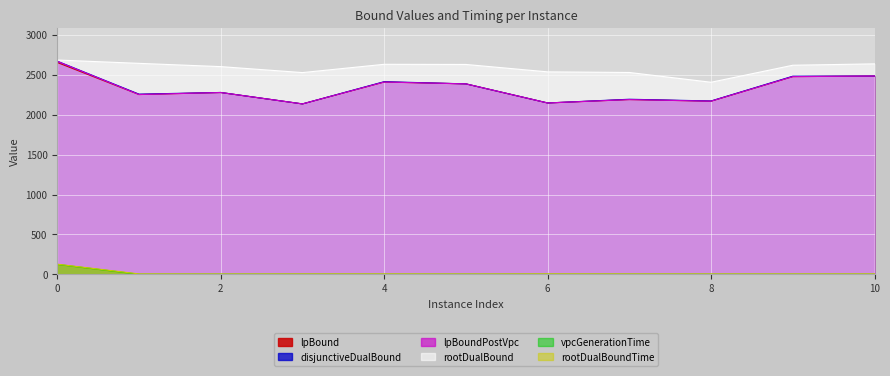

Reading right to left, list all the values displayed in this chart.

lpBound: 2484.9	2477.5	2169.6	2190.0	2147.2	2386.7	2409.7	2135.4	2278.3	2253.1	2654.7
disjunctiveDualBound: 2484.9	2482.6	2172.3	2193.9	2147.2	2386.7	2414.3	2135.4	2278.9	2257.9	2670.7
lpBoundPostVpc: 2484.9	2477.5	2169.6	2190.0	2147.2	2386.7	2409.7	2135.4	2278.3	2253.1	2669.1
rootDualBound: 2637.4	2620.2	2406.8	2529.5	2537.1	2630.0	2631.8	2528.1	2603.0	2643.9	2685.5
vpcGenerationTime: 0.8	0.7	0.9	0.9	0.9	0.8	0.8	1.0	0.9	0.9	124.3
rootDualBoundTime: 4.8	4.5	4.4	4.7	5.5	4.1	4.9	4.9	4.0	4.6	126.5